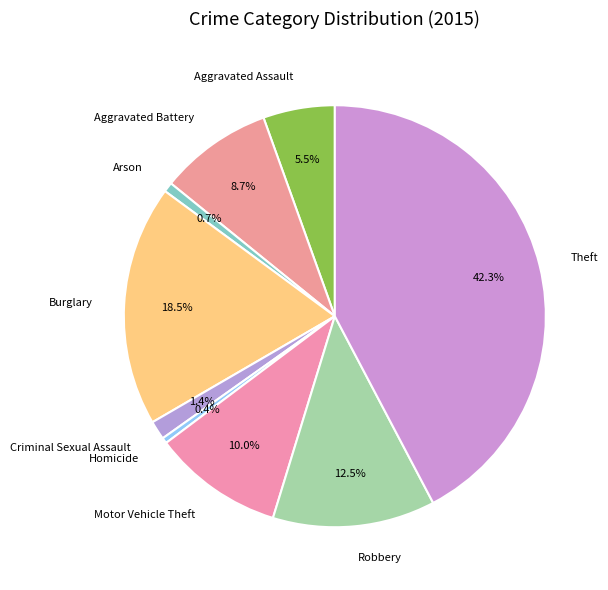

How many slices are in this pie chart?

9